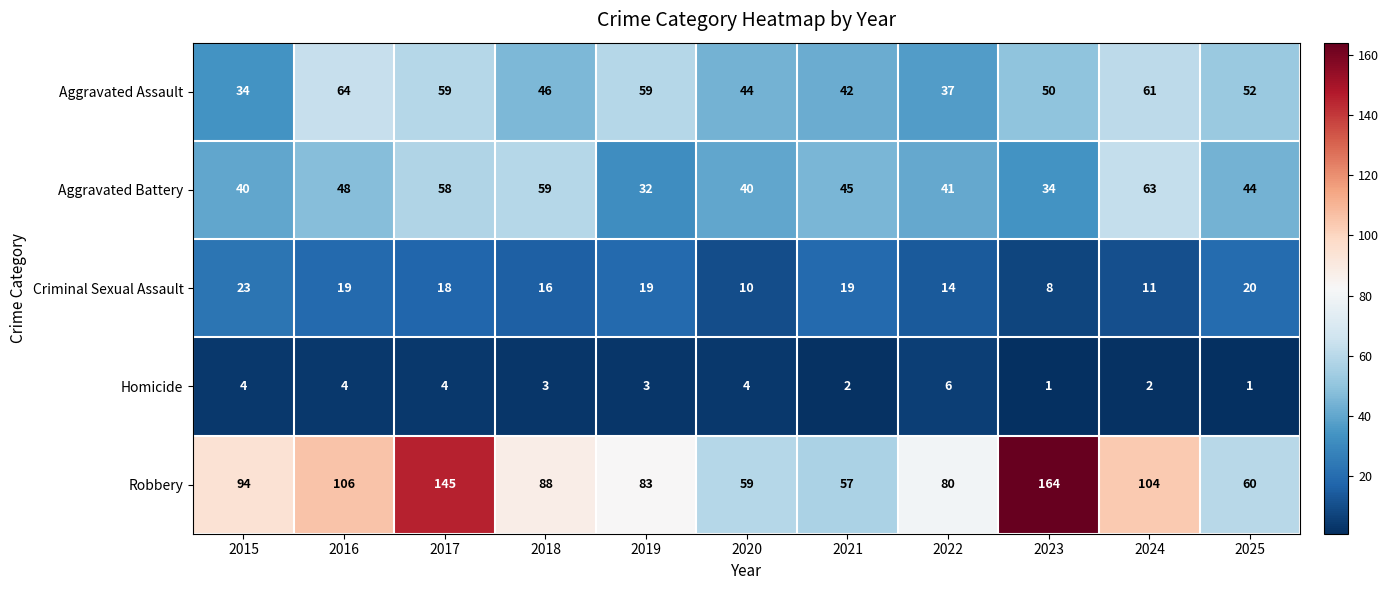

How many categories are shown in the chart?

11